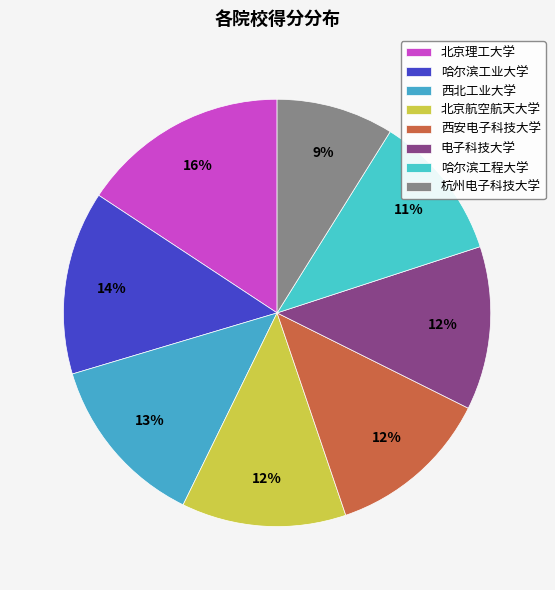

To the nearest percent, what portion does 西北工业大学 represent?

13%